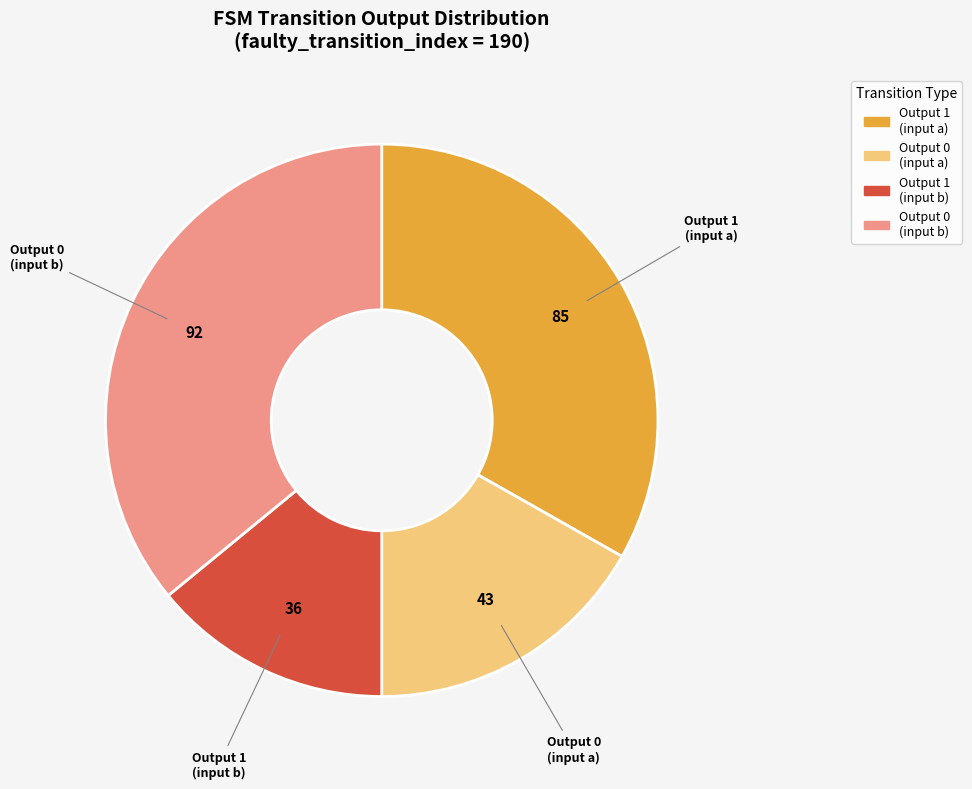

Does any single category account for the majority?

No